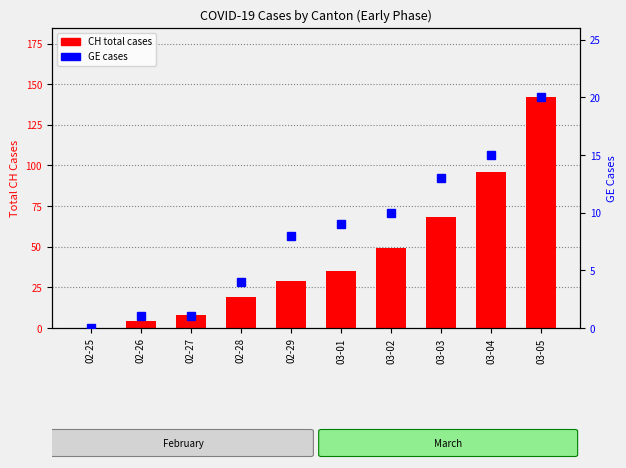

What position from the left is 02-28?

4